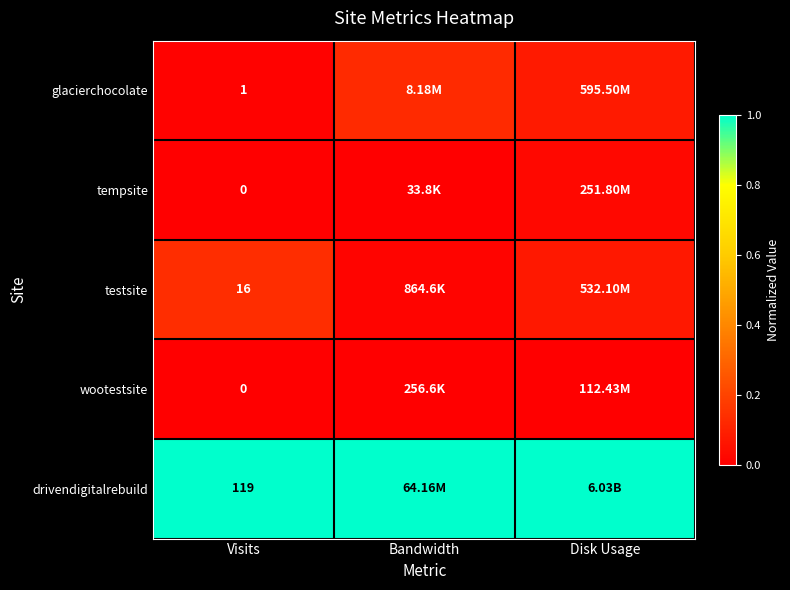

Is the value of tempsite at Visits greater than the value of glacierchocolate at Visits?

No